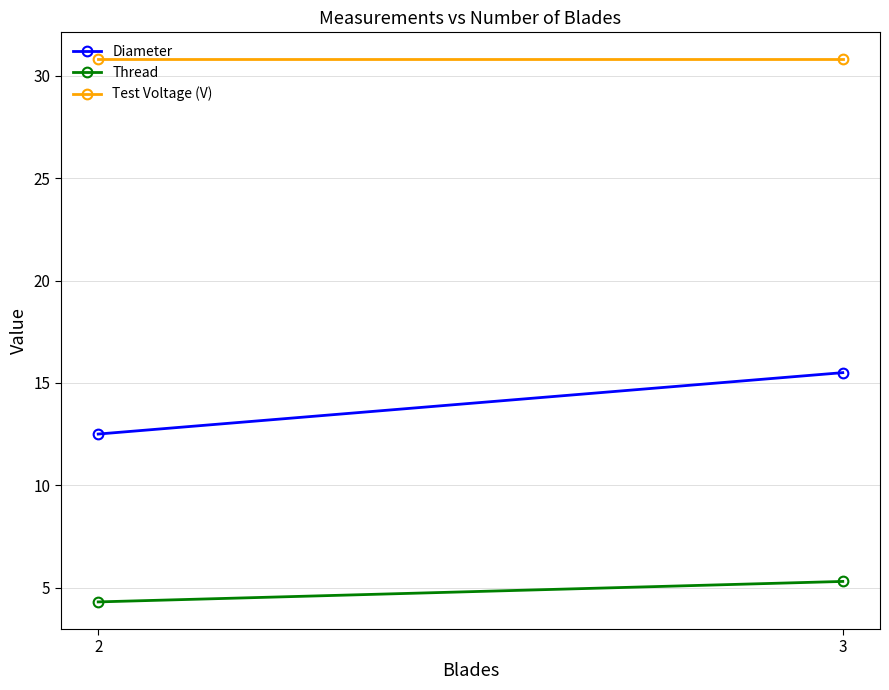

How many lines are shown in the chart?

3